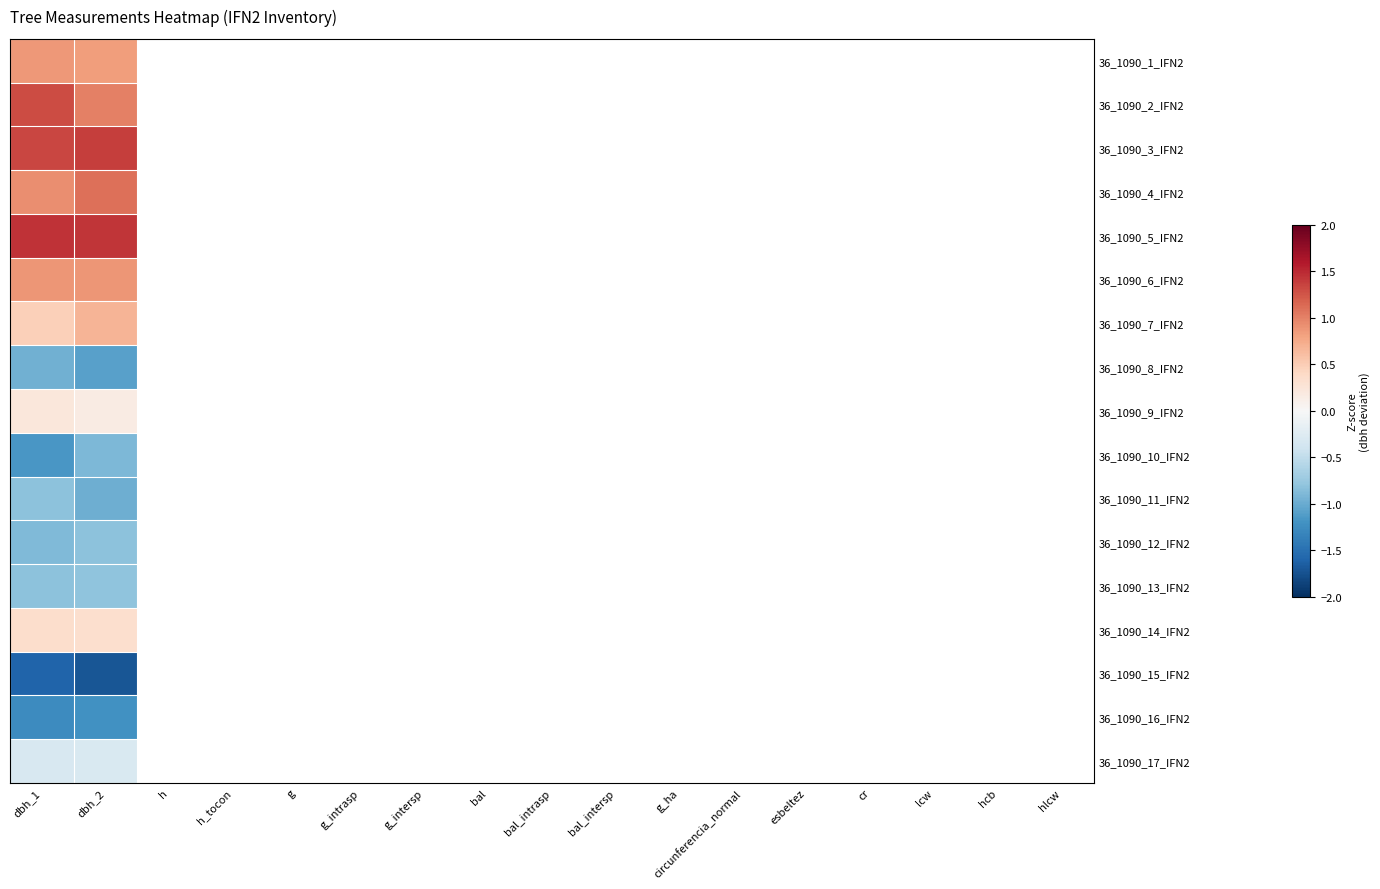

What is the highest value of the 36_1090_12_IFN2 series?

-0.8